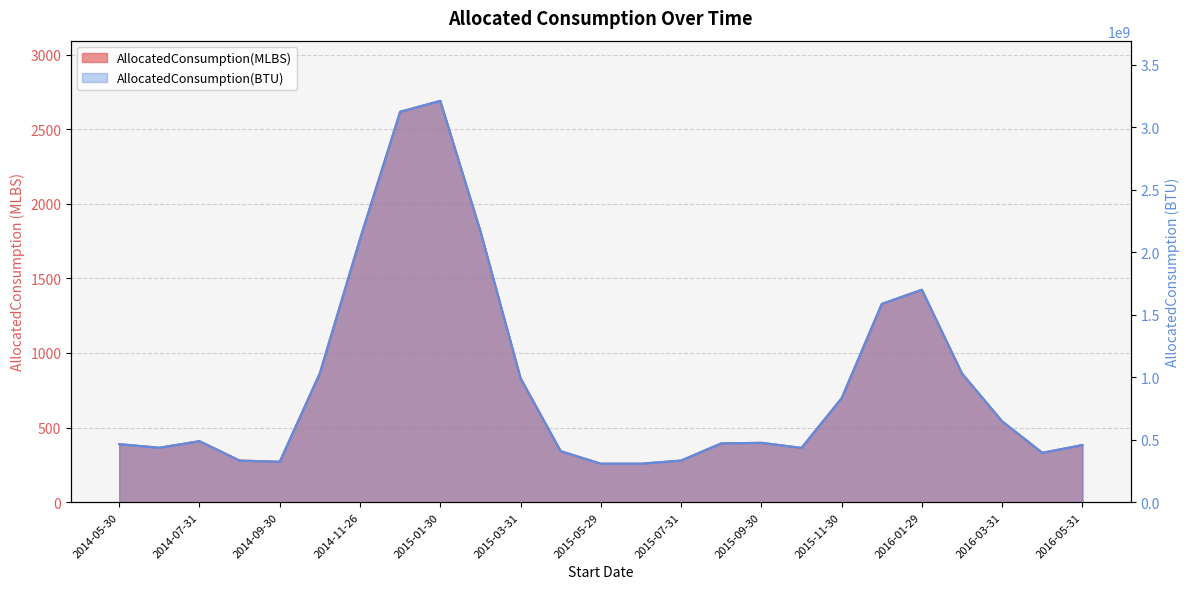

Where is the first local maximum for AllocatedConsumption(MLBS)?

2014-07-31